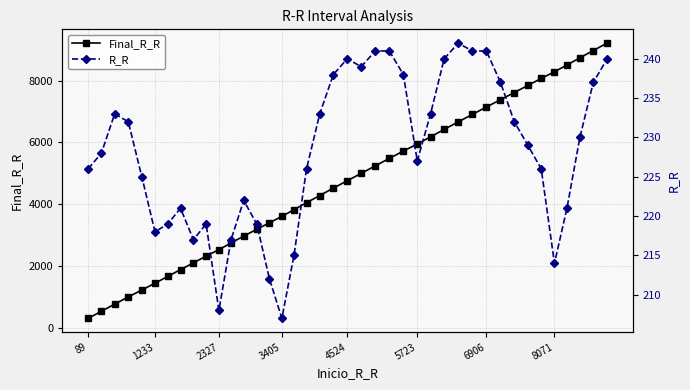

Which series has the largest total across all categories?

Final_R_R